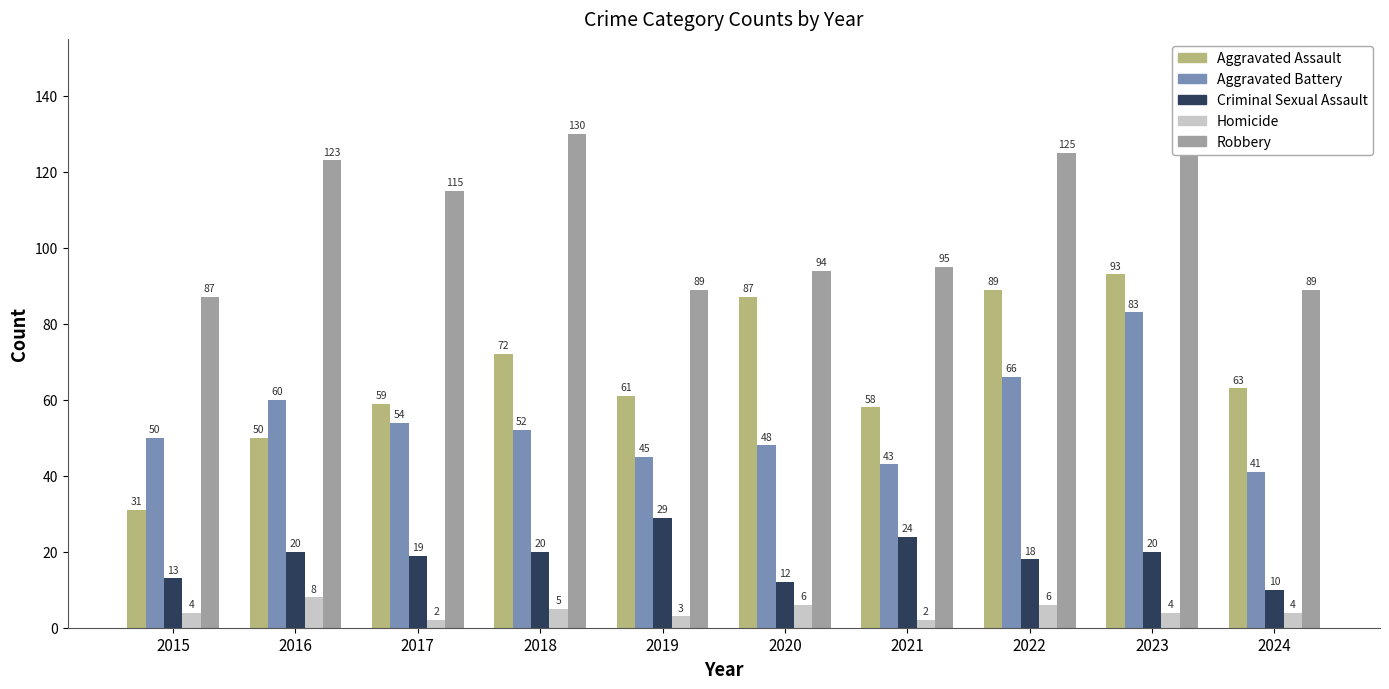

How many data points in Aggravated Battery are less than 52?

5